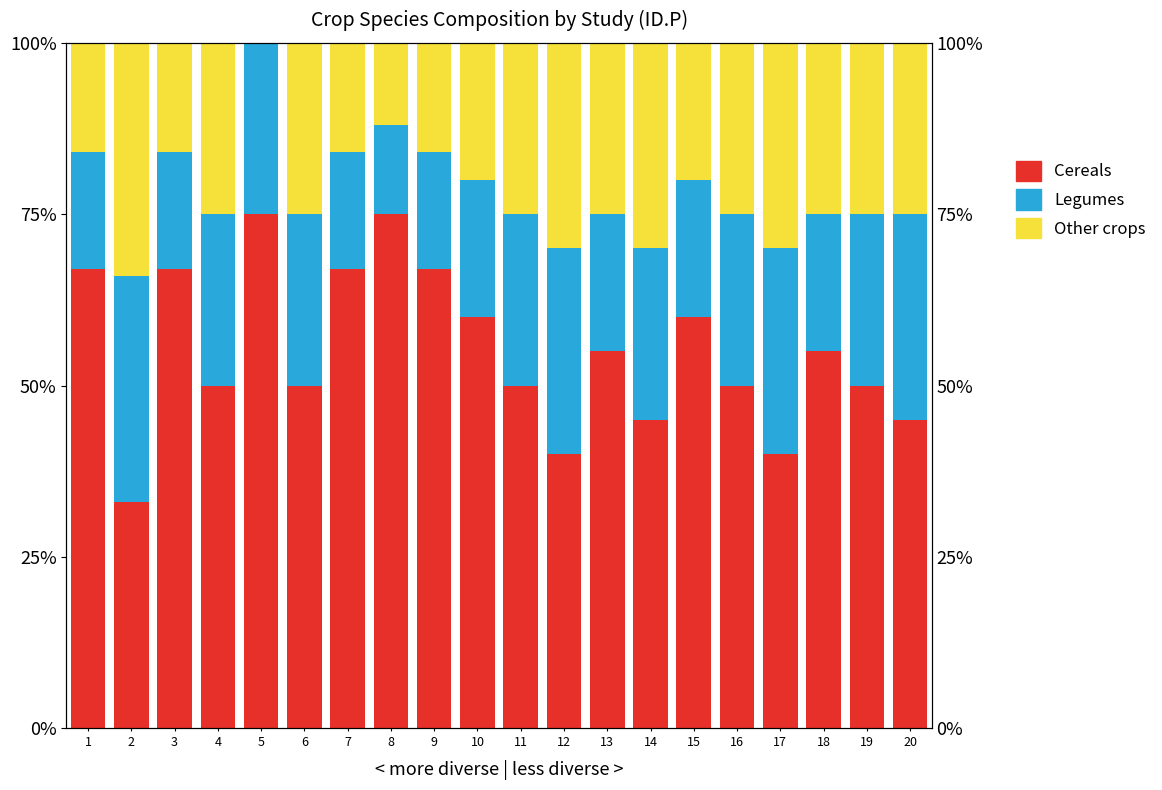

What is the sum of all Legumes values?

459.0